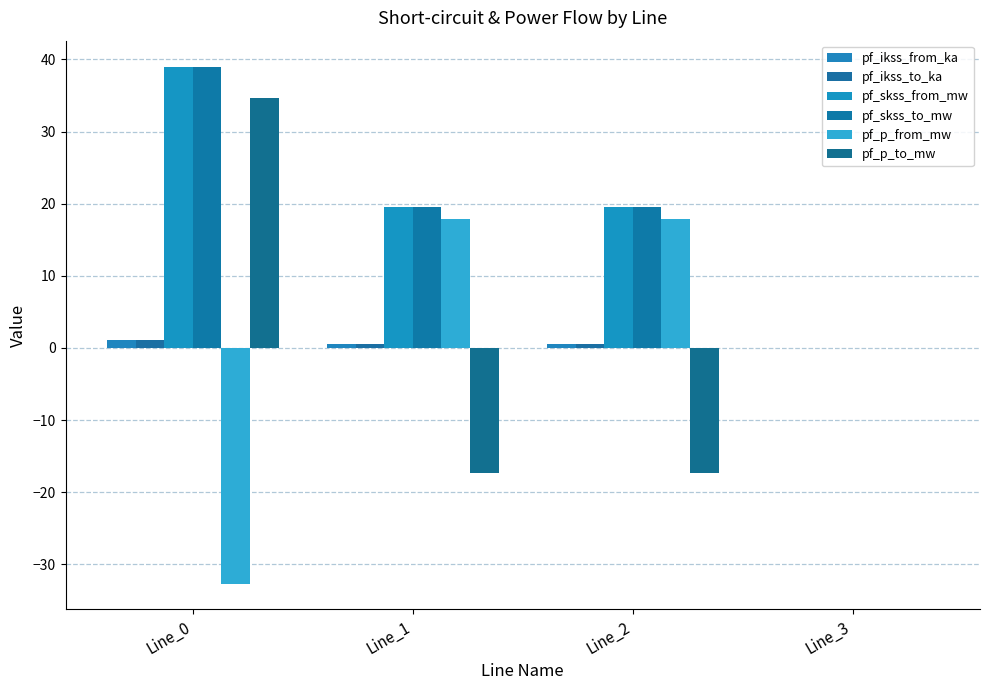

Reading left to right, what are all the values shown in this chart?

pf_ikss_from_ka: Line_0=1.1	Line_1=0.6	Line_2=0.6	Line_3=0.0
pf_ikss_to_ka: Line_0=1.1	Line_1=0.6	Line_2=0.6	Line_3=0.0
pf_skss_from_mw: Line_0=39.0	Line_1=19.5	Line_2=19.5	Line_3=0.0
pf_skss_to_mw: Line_0=39.0	Line_1=19.5	Line_2=19.5	Line_3=0.0
pf_p_from_mw: Line_0=-32.7	Line_1=17.8	Line_2=17.8	Line_3=0.0
pf_p_to_mw: Line_0=34.7	Line_1=-17.3	Line_2=-17.3	Line_3=0.0